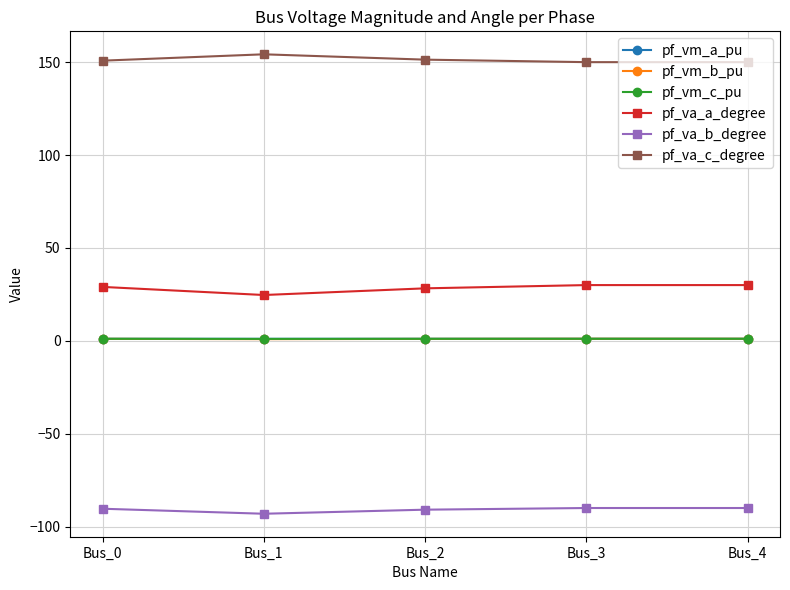

True or false: pf_va_b_degree has a value of -90.9 at Bus_2.

True